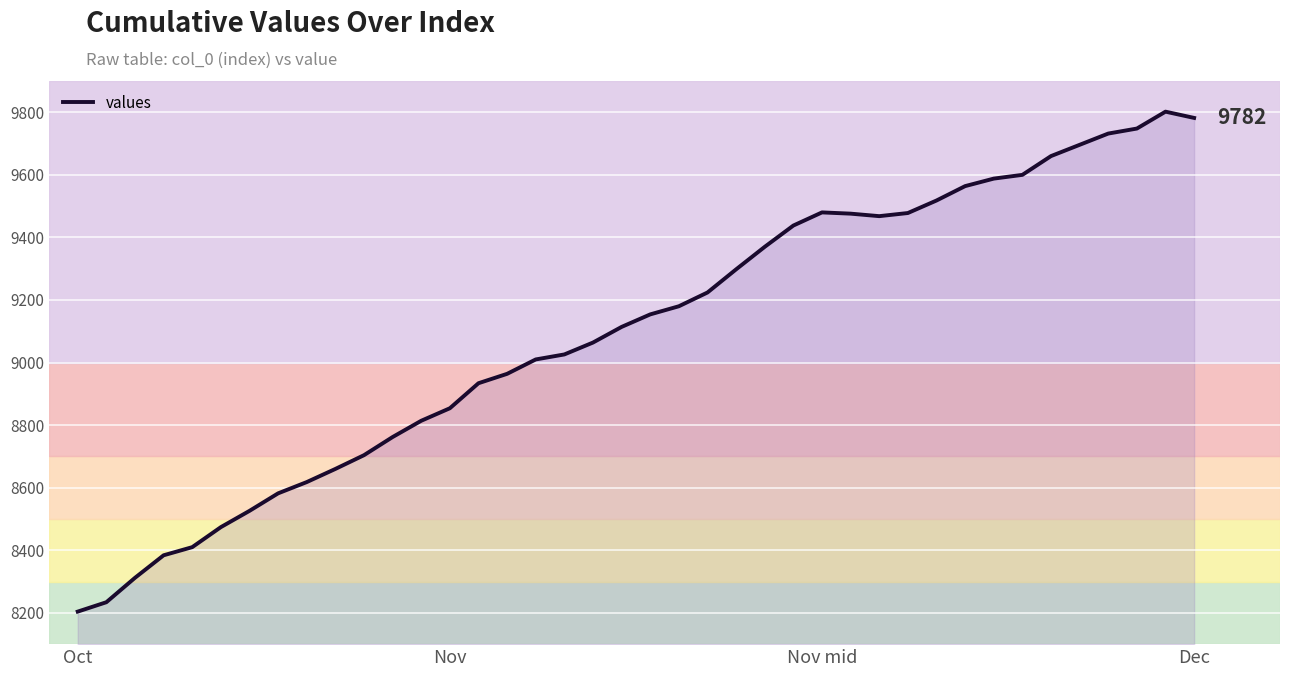

What is the difference between the maximum and minimum values?

1598